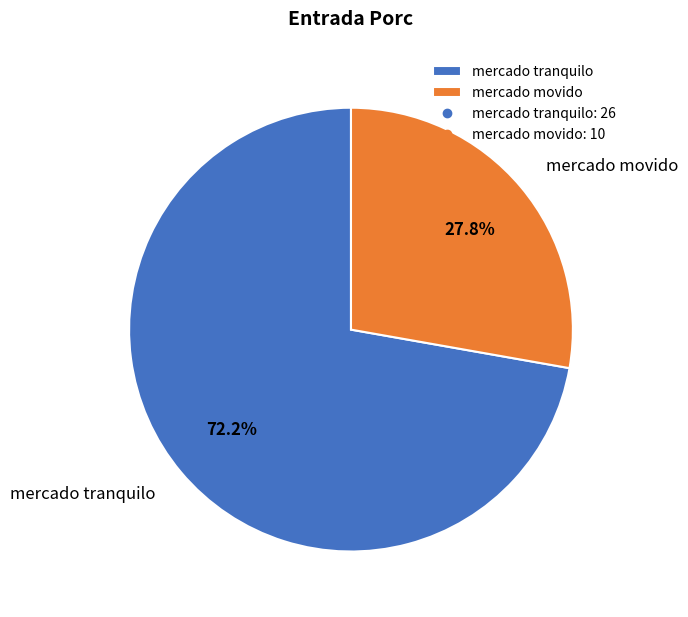

Which slice is the smallest?

mercado movido